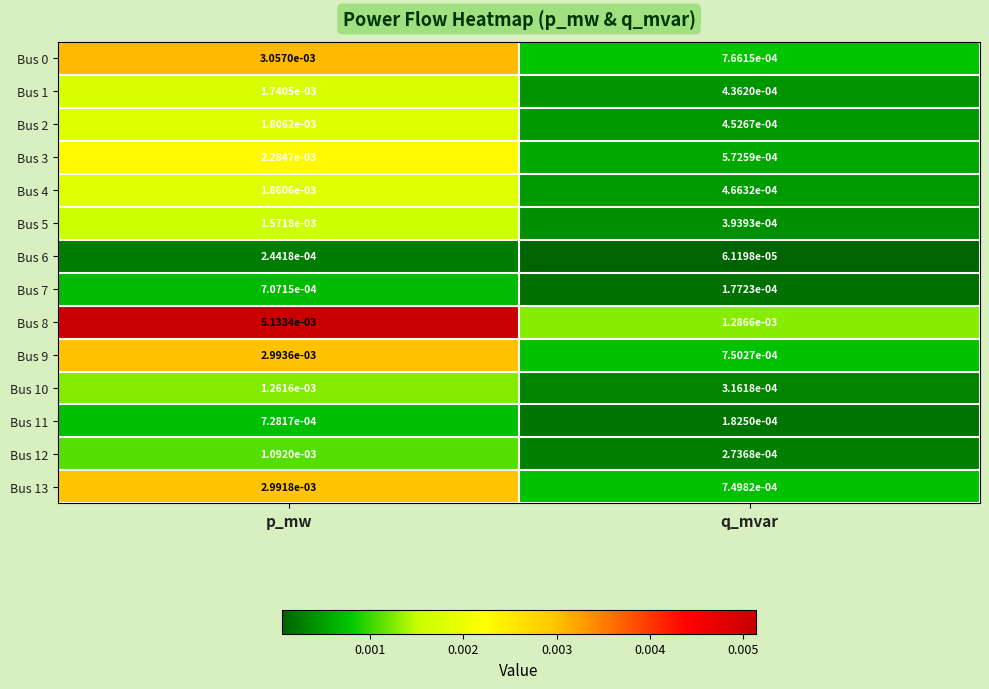

Where is Bus 8 nearest to the value 0?

q_mvar